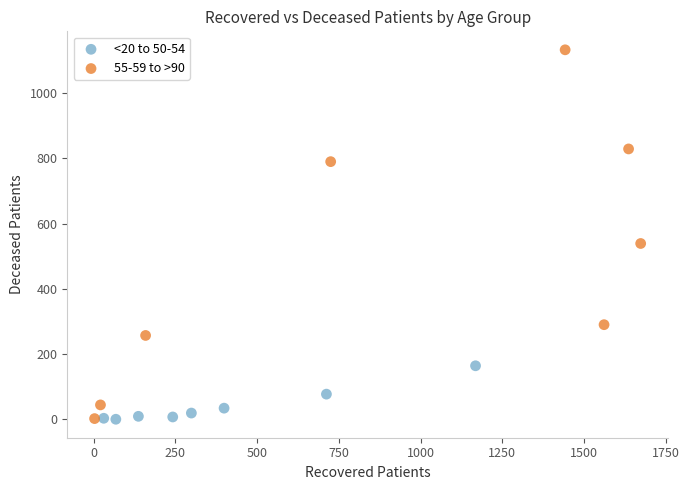

Which series has the widest spread of Y values?

55-59 to >90